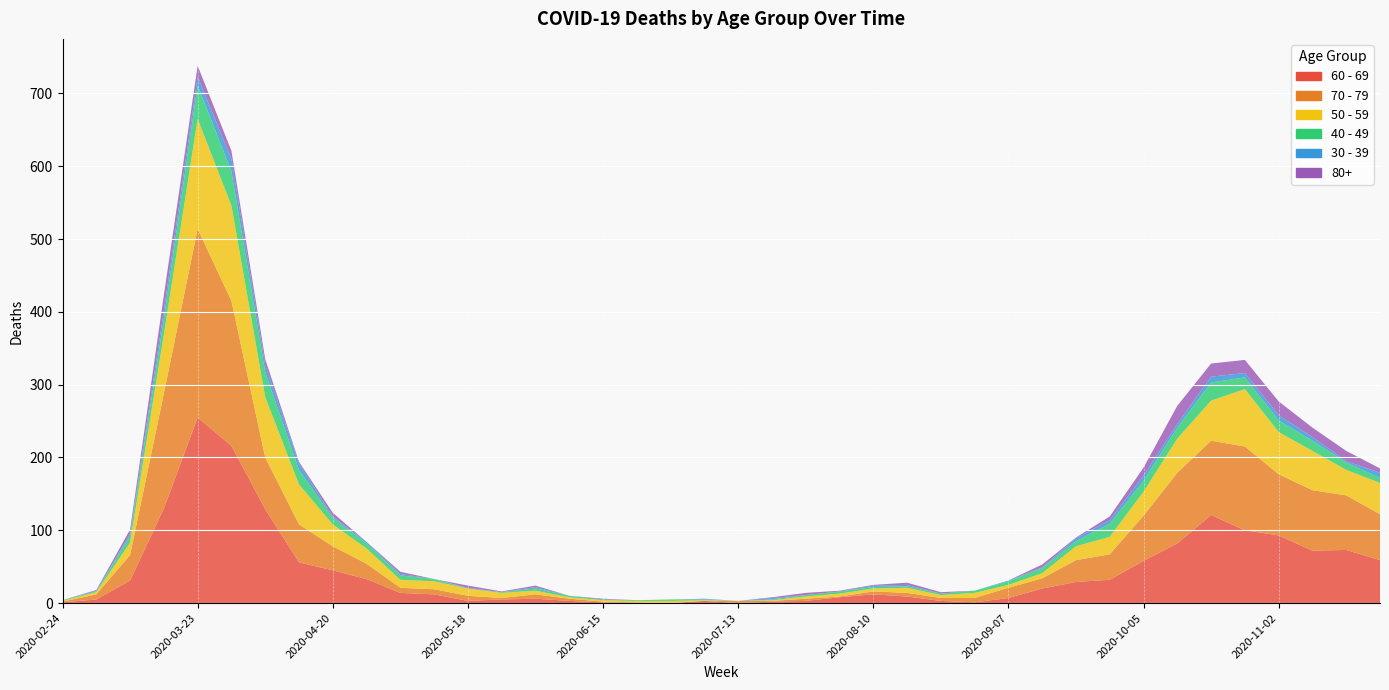

Reading left to right, list all the values displayed in this chart.

60 - 69: 1	5	31	130	255	216	129	56	45	33	14	12	3	5	6	3	1	0	0	3	0	2	3	8	12	9	3	1	7	20	29	32	58	82	121	100	93	72	73	59
70 - 79: 1	7	35	158	259	199	71	52	33	21	7	7	7	2	6	3	1	1	0	0	3	1	3	1	4	5	4	6	14	14	30	35	62	97	102	115	84	83	75	63
50 - 59: 1	3	17	81	151	131	83	55	30	21	11	11	10	7	5	2	2	2	3	1	0	1	3	4	4	7	4	7	4	7	19	24	33	47	55	79	58	54	35	43
40 - 49: 1	1	9	21	46	47	34	20	9	7	6	3	0	1	3	2	1	1	2	1	0	1	2	3	2	2	2	3	5	7	7	18	15	15	25	16	16	14	10	7
30 - 39: 0	1	3	12	12	17	10	9	2	2	2	0	1	0	2	0	0	0	0	1	0	2	0	0	2	2	0	0	1	1	4	5	7	5	8	6	7	5	2	7
80+: 0	1	6	21	15	11	8	2	5	0	3	0	3	1	2	0	1	0	0	0	0	1	3	1	1	3	2	0	0	4	1	5	11	25	18	18	19	13	14	6